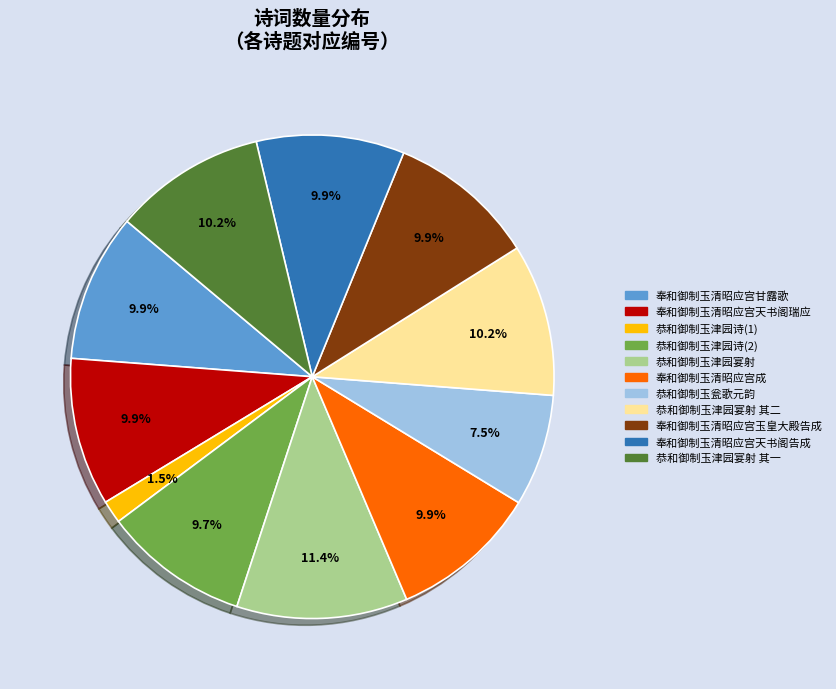

How many slices are in this pie chart?

11